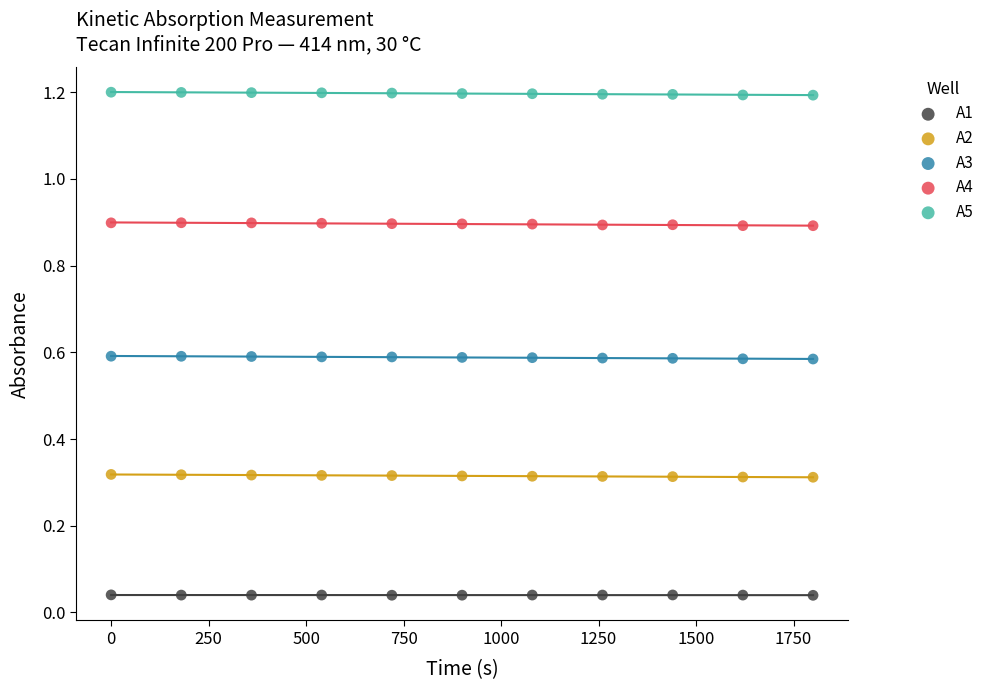

Which series reaches the minimum Y coordinate?

A1